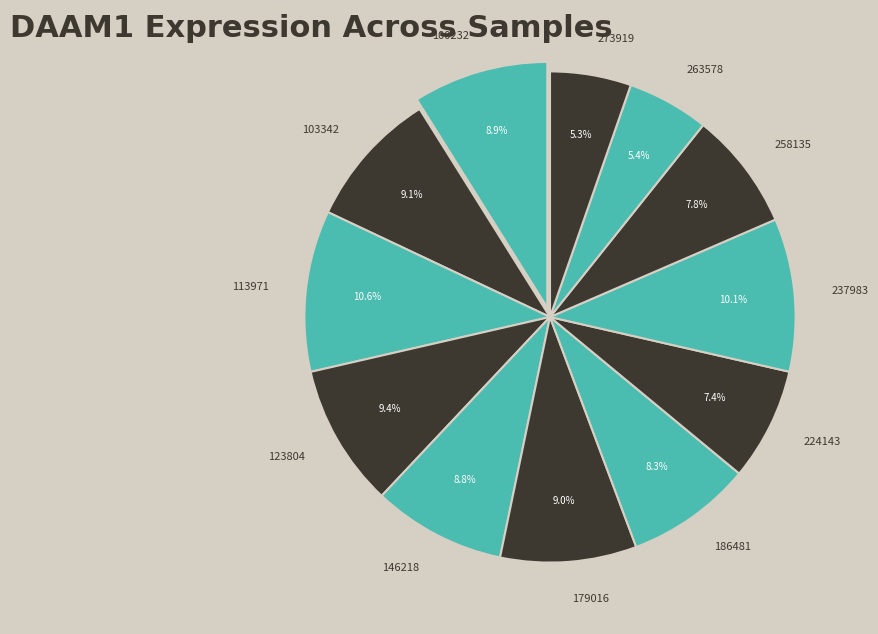

True or false: 113971 accounts for 11% of the total.

True